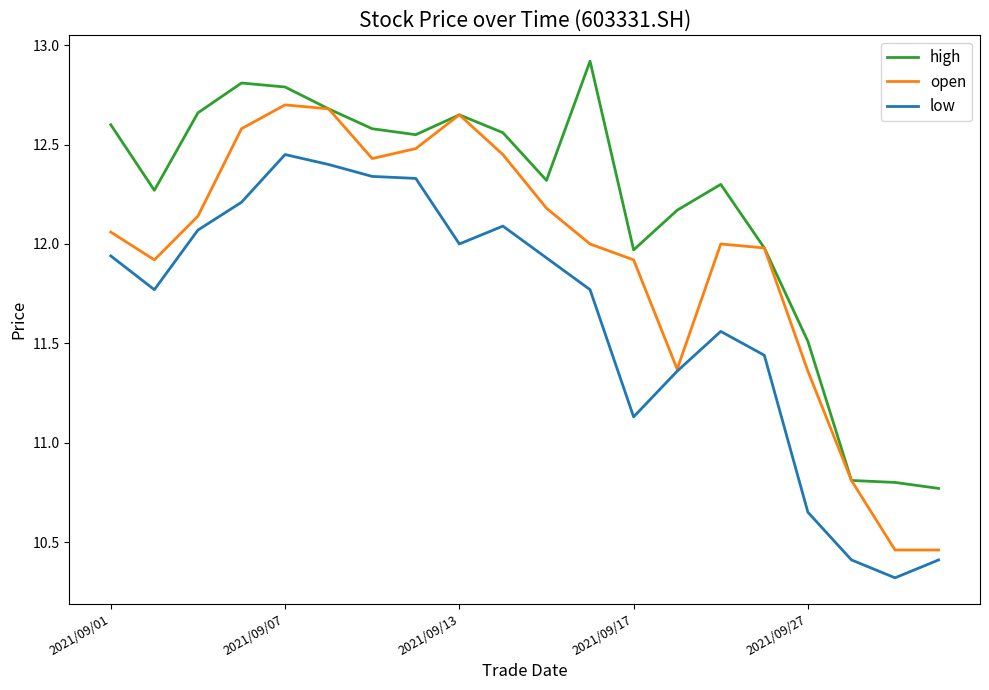

What is the sum of all low values?

232.6